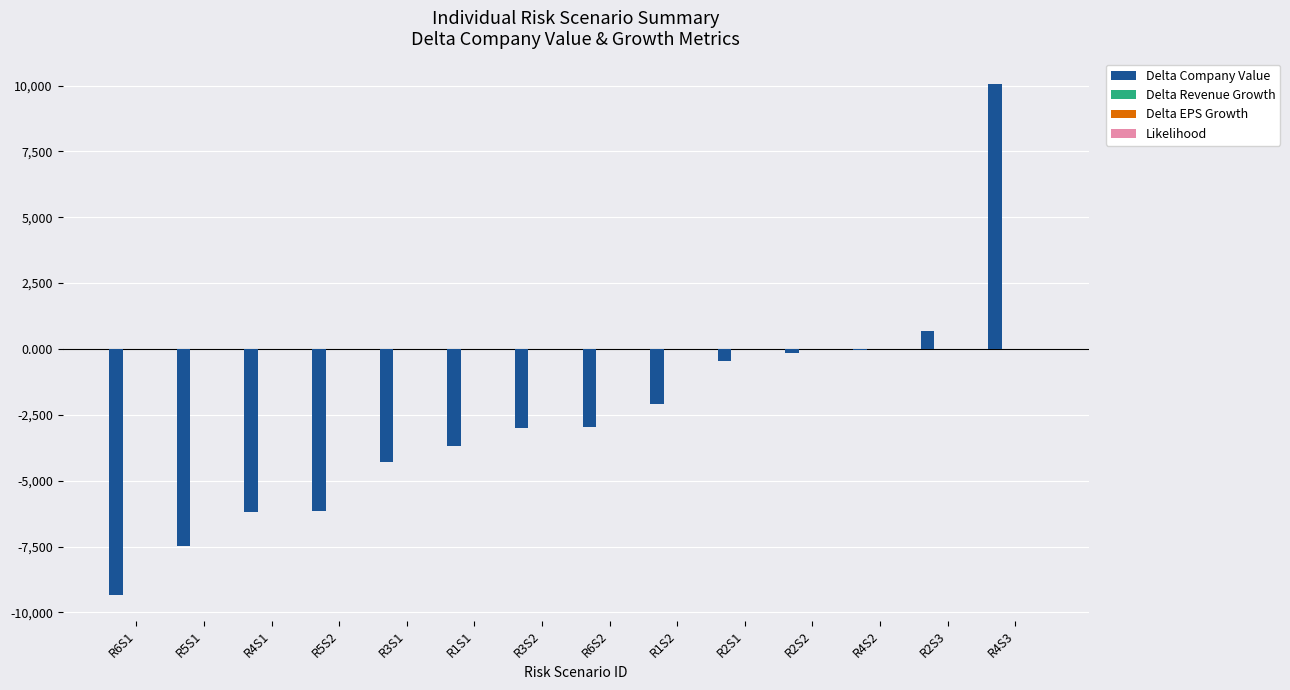

Which label corresponds to the largest value in the chart?

R4S3